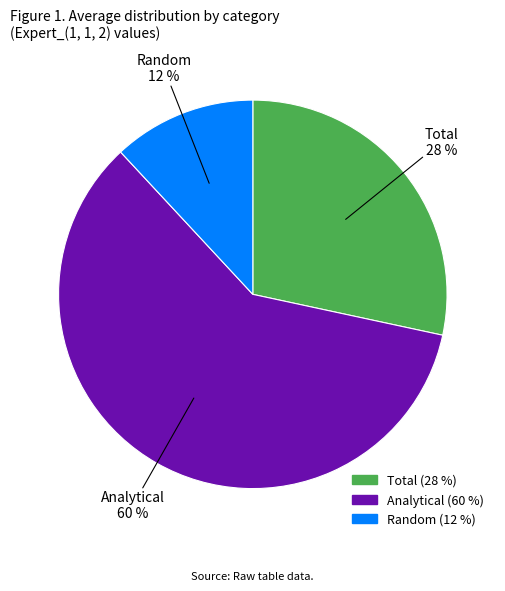

Is the sum of Analytical and Random greater than half?

Yes